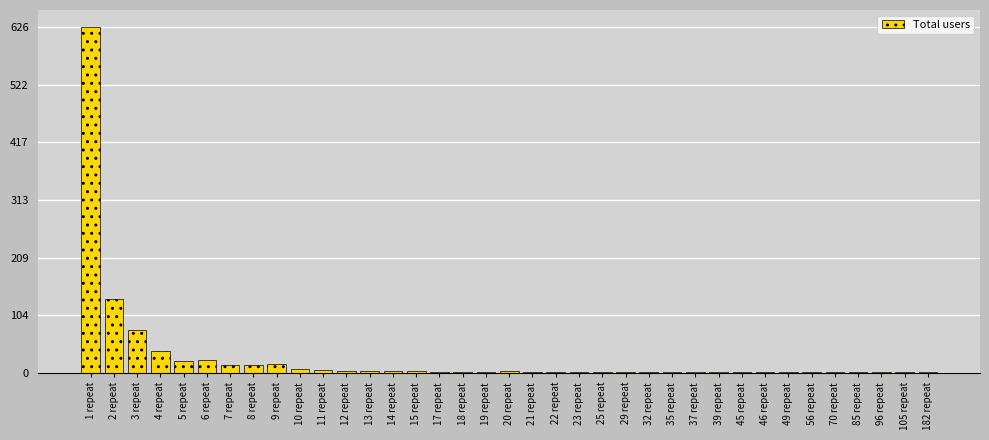

Which label corresponds to the largest value in the chart?

1 repeat